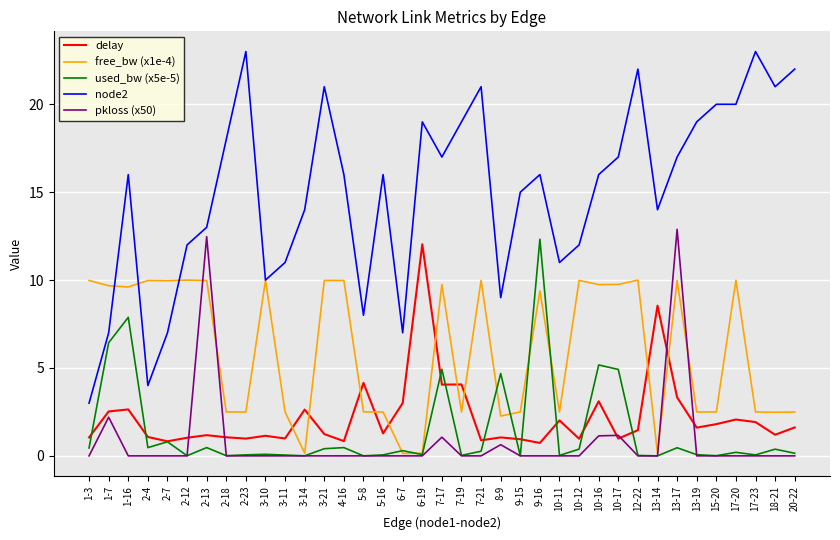

At which label is pkloss (x50) closest to 6?

1-7